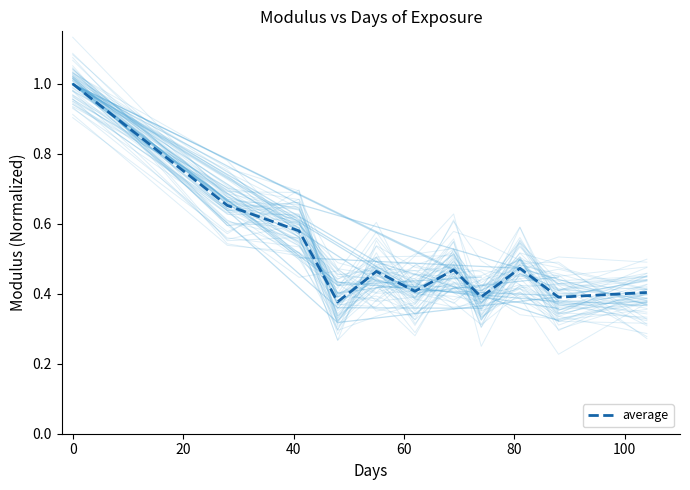

What is the highest value of the average series?

1.0